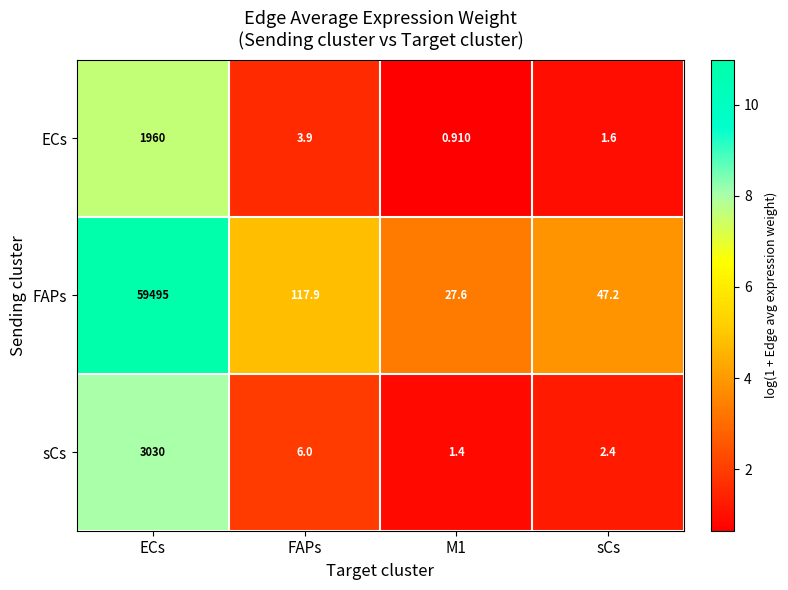

Which series has the largest total across all categories?

FAPs